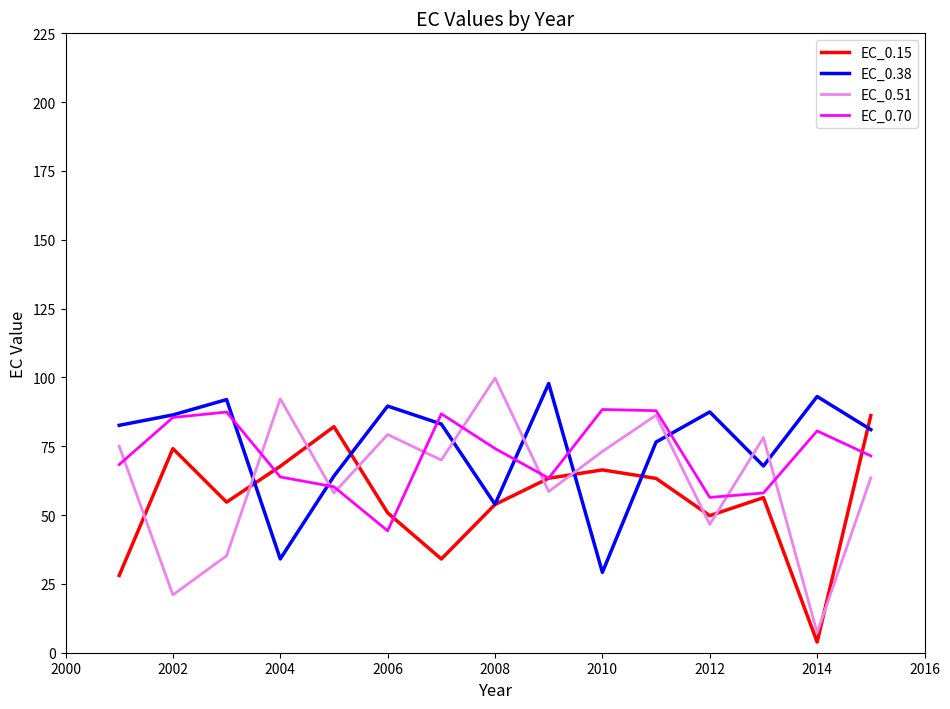

What is the lowest value of the EC_0.38 series?

29.2